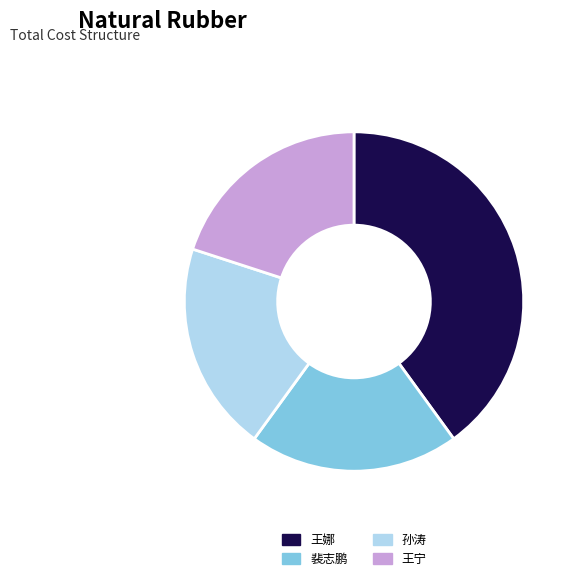

What is the ratio of the value at 孙涛 to the value at 裴志鹏?

1.0